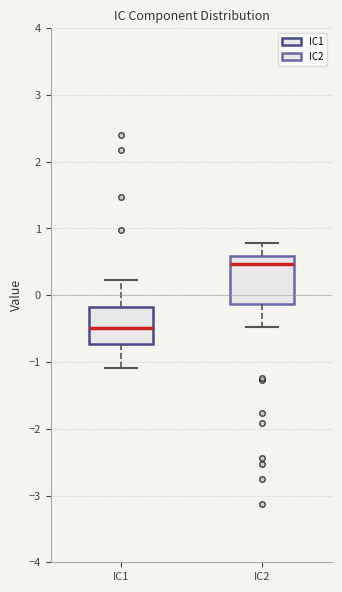

Which box's median line is the highest?

IC2